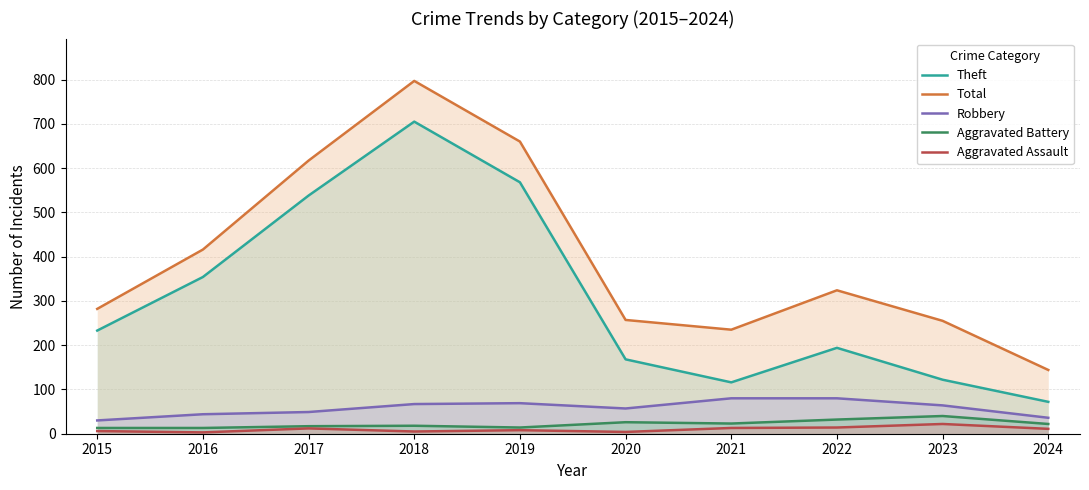

At 2018, list the series in order from largest to smallest.

Total, Theft, Robbery, Aggravated Battery, Aggravated Assault